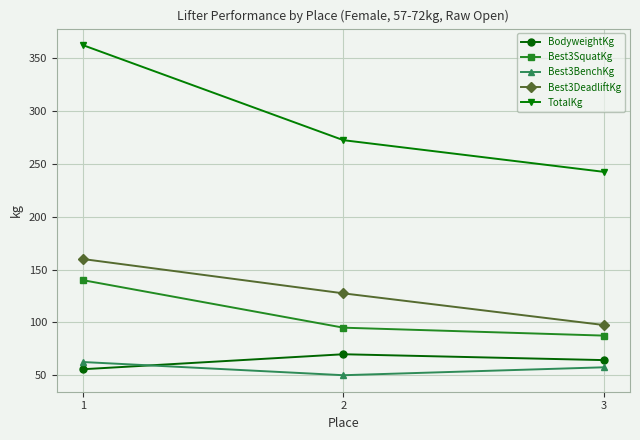

At which category is the sum across all series the highest?

1